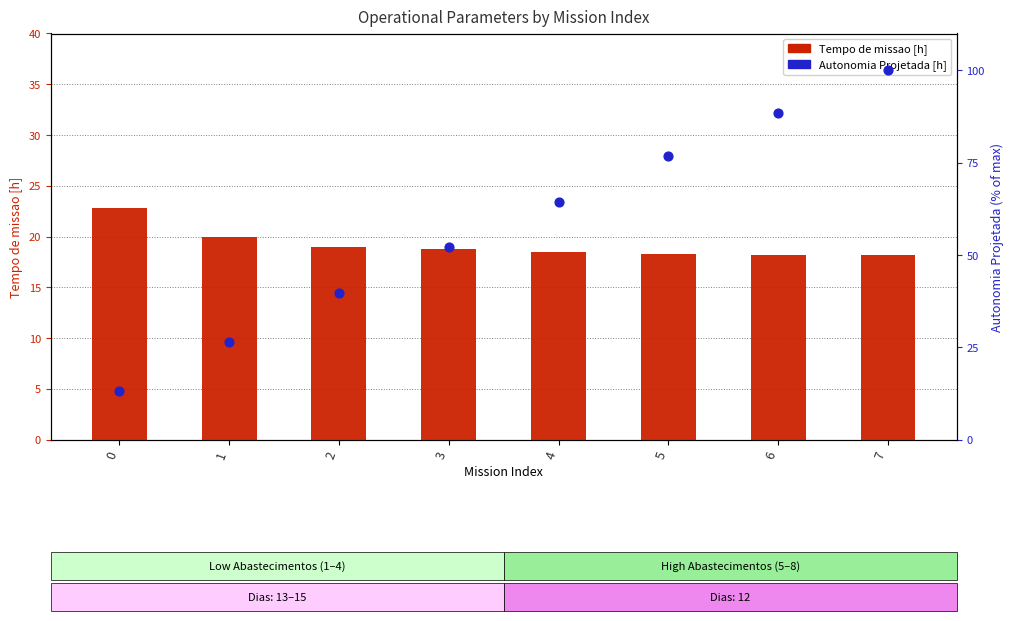

Which series has the largest total across all categories?

Autonomia Projetada [h]